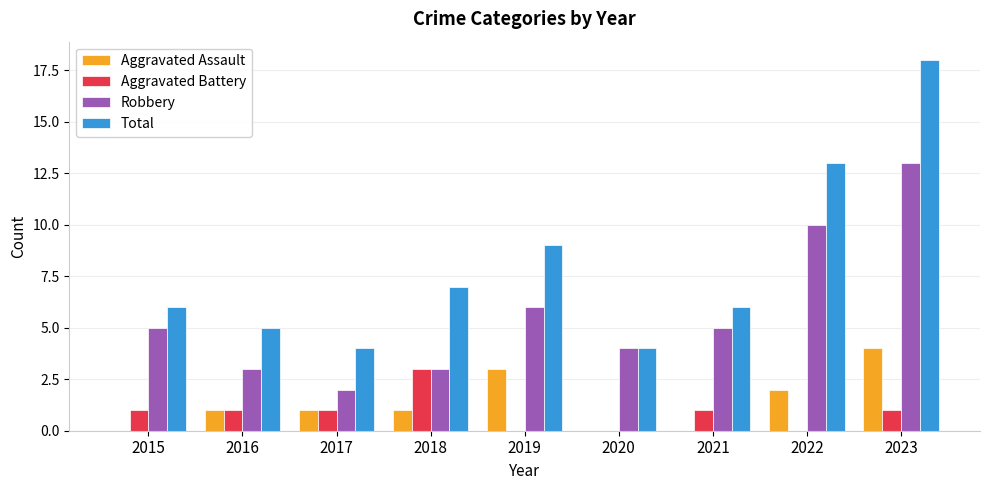

Are the bars grouped side by side (vs. stacked)?

Yes